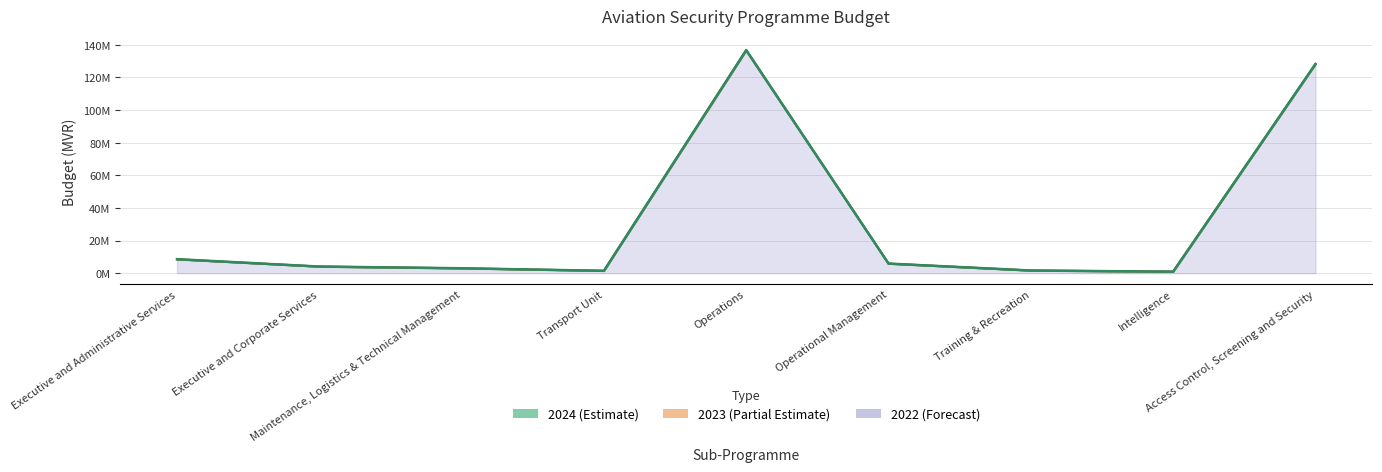

What is the difference between the second highest and minimum values in the 2022 series?

127098270